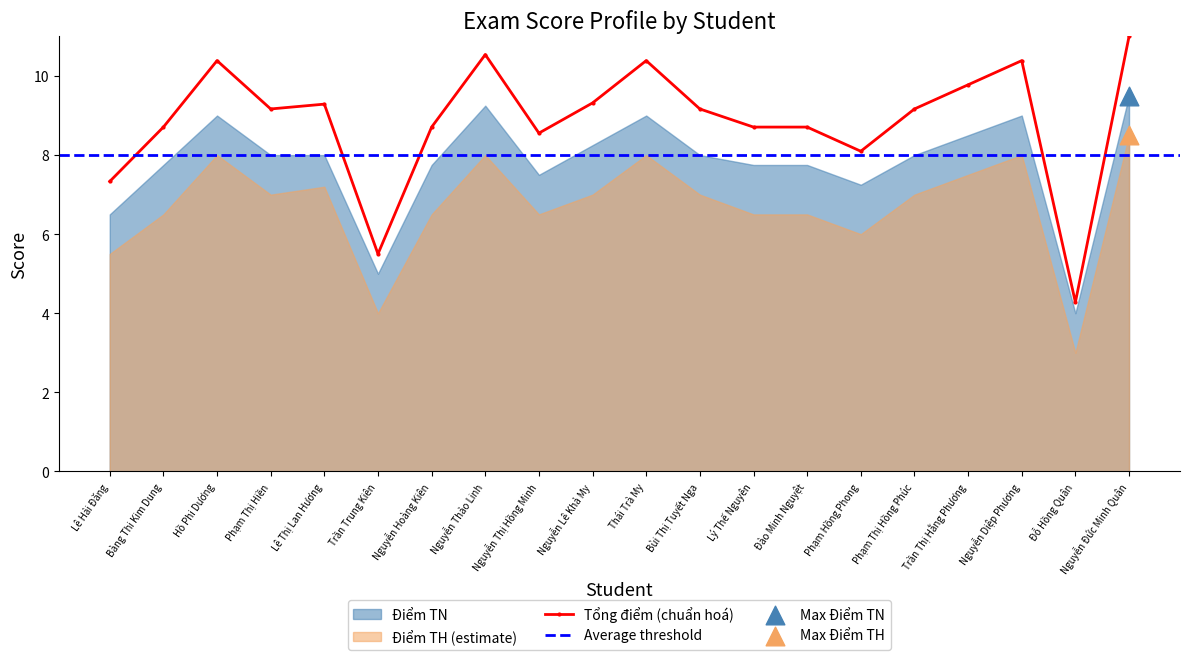

Which has a higher value, Bùi Thị Tuyết Nga or Lê Hải Đăng?

Bùi Thị Tuyết Nga